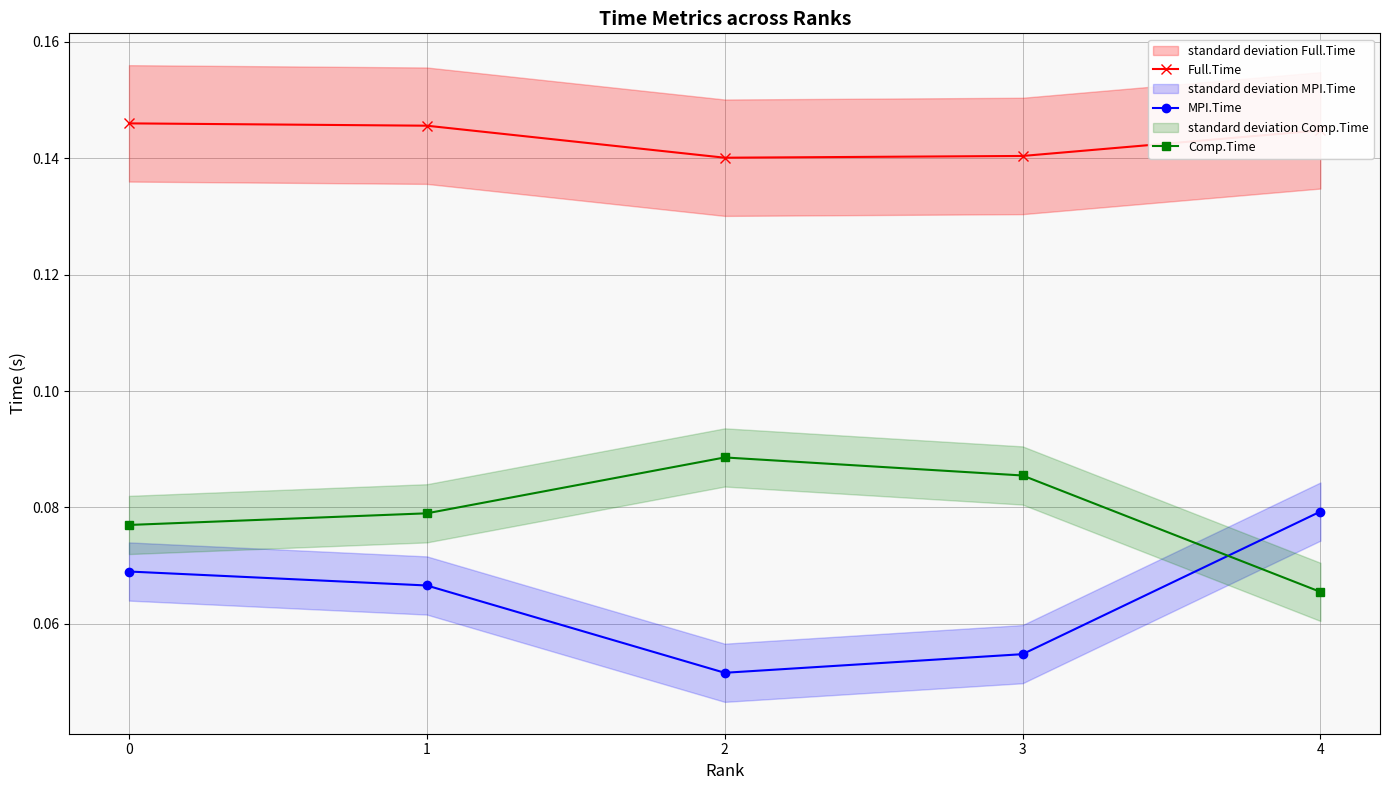

List the series in order of their peak value, highest first.

Full.Time, Comp.Time, MPI.Time